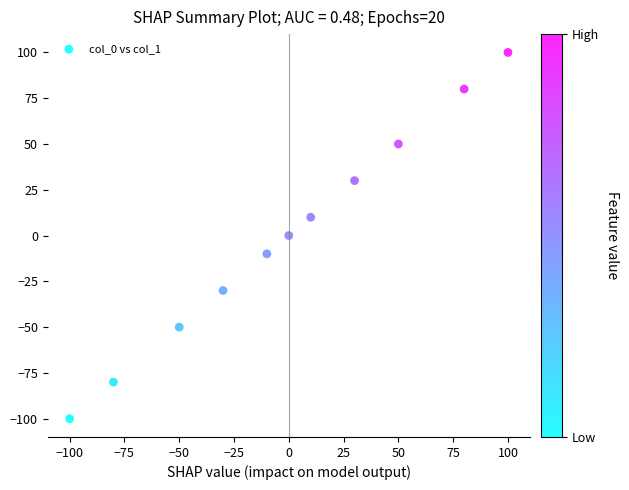

What is the range of X values (max minus min)?

200